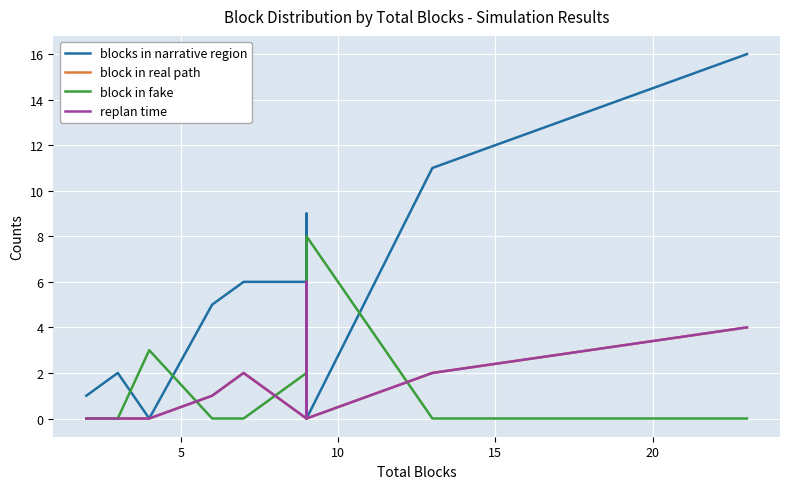

Count the replan time values in the range 0 to 2.

8